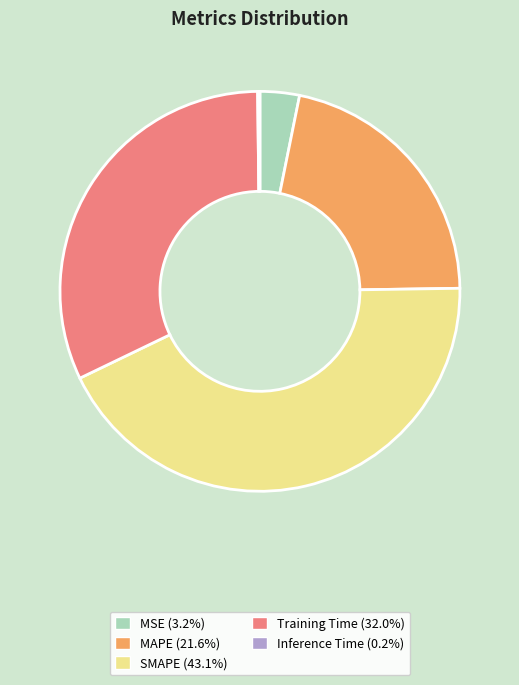

Between Training Time and MSE, which is larger?

Training Time